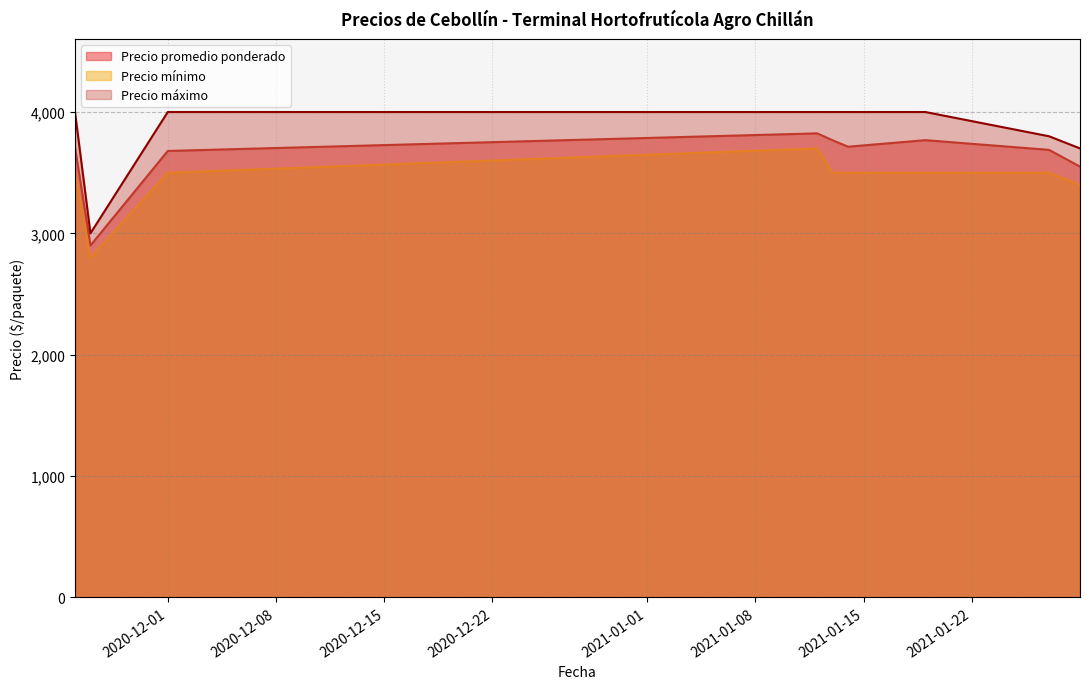

Read the Precio máximo value at 2021-01-27.

3800